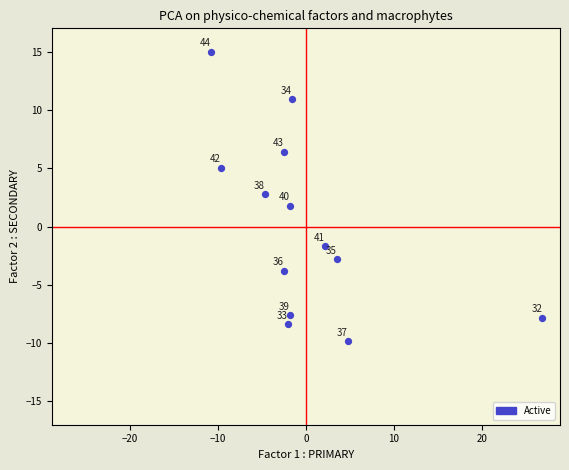

What is the range of Y values (max minus min)?

24.9